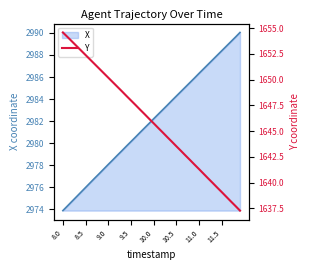

Which series has the widest spread of values?

Y